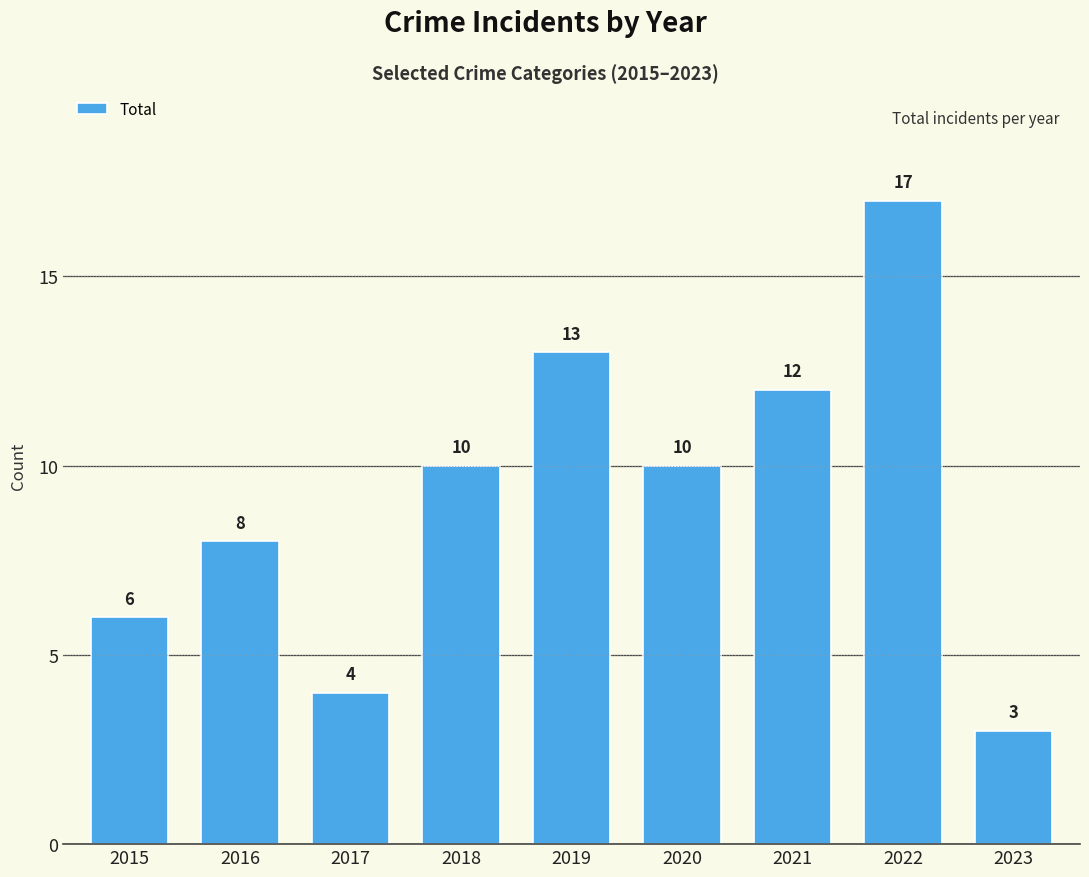

Reading left to right, what are all the values shown in this chart?

2015=6	2016=8	2017=4	2018=10	2019=13	2020=10	2021=12	2022=17	2023=3